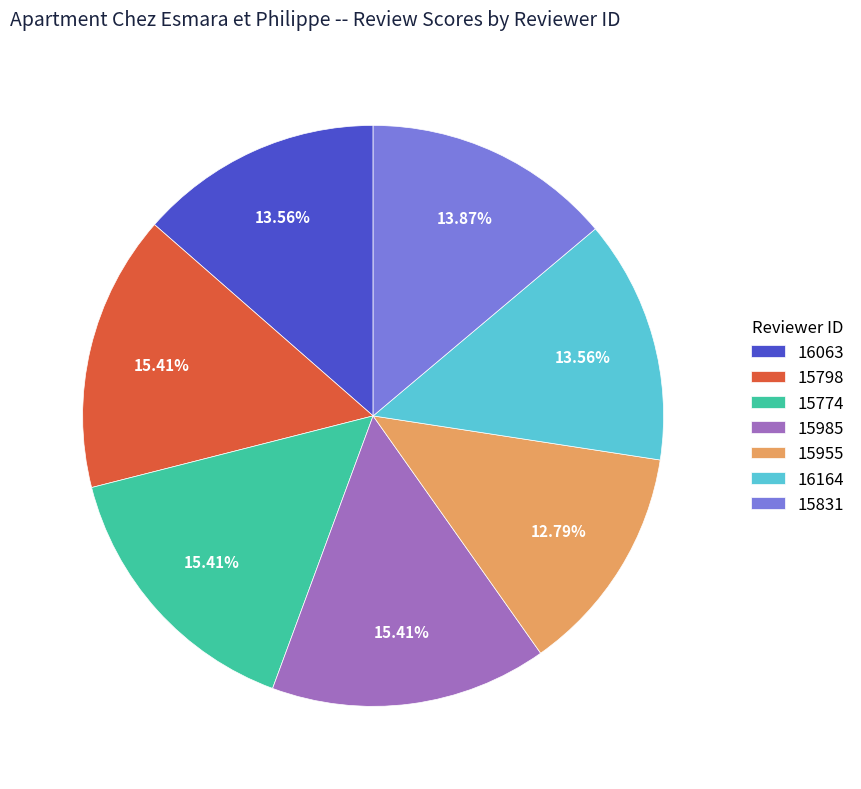

How much of the chart is everything except 15955?

87.2%